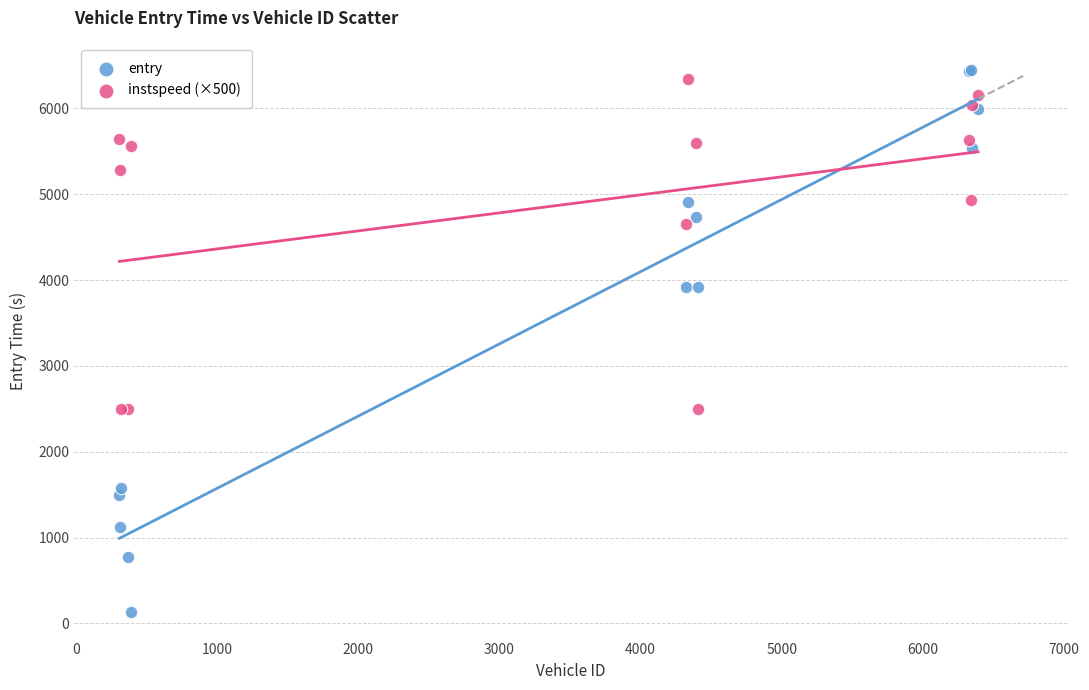

In the instspeed (×500) series, what Y value is closest to 4423?

4657.9